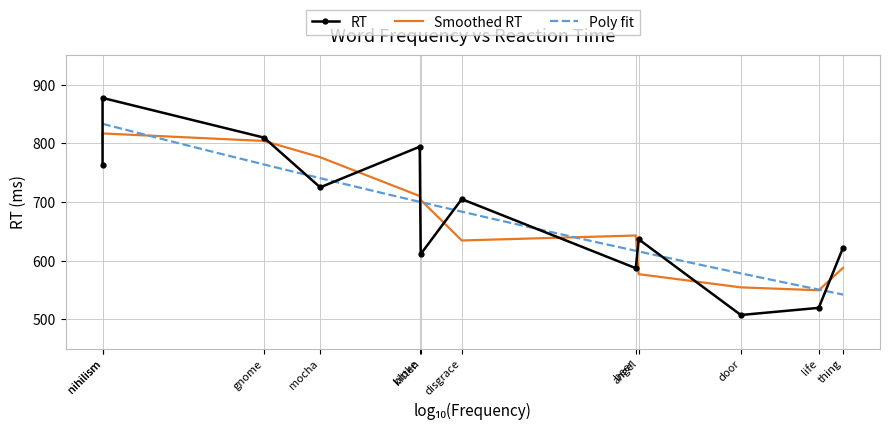

What is the maximum value shown in the chart?

877.5